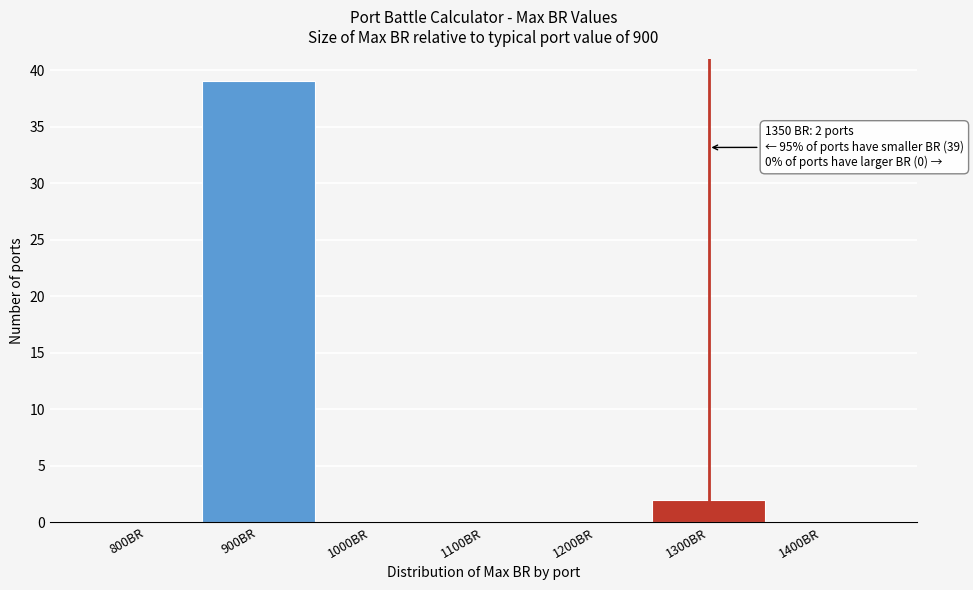

Reading right to left, what are all the values shown in this chart?

1400BR=0	1300BR=2	1200BR=0	1100BR=0	1000BR=0	900BR=39	800BR=0